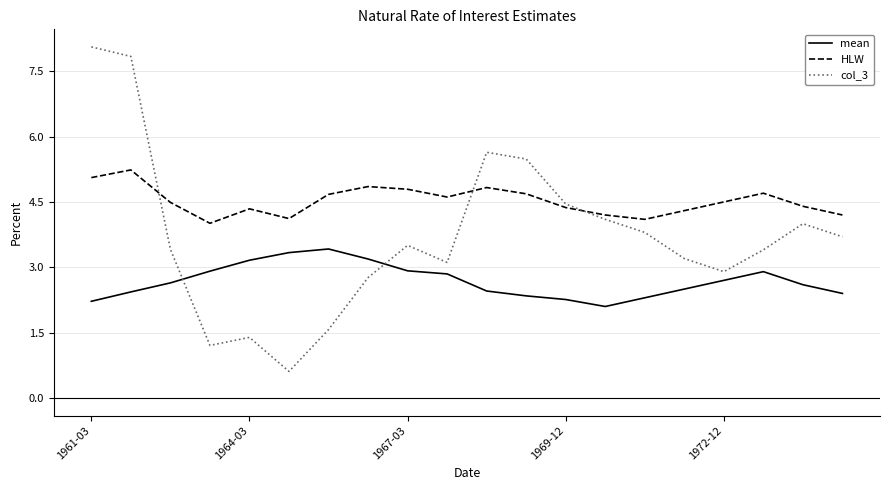

Count the number of data series in this chart.

3